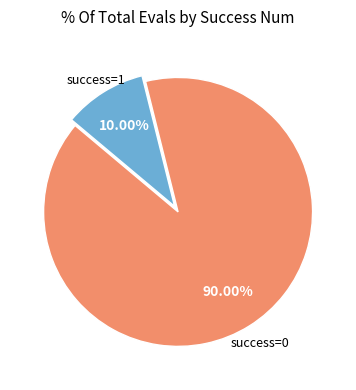

Does any single category account for the majority?

Yes